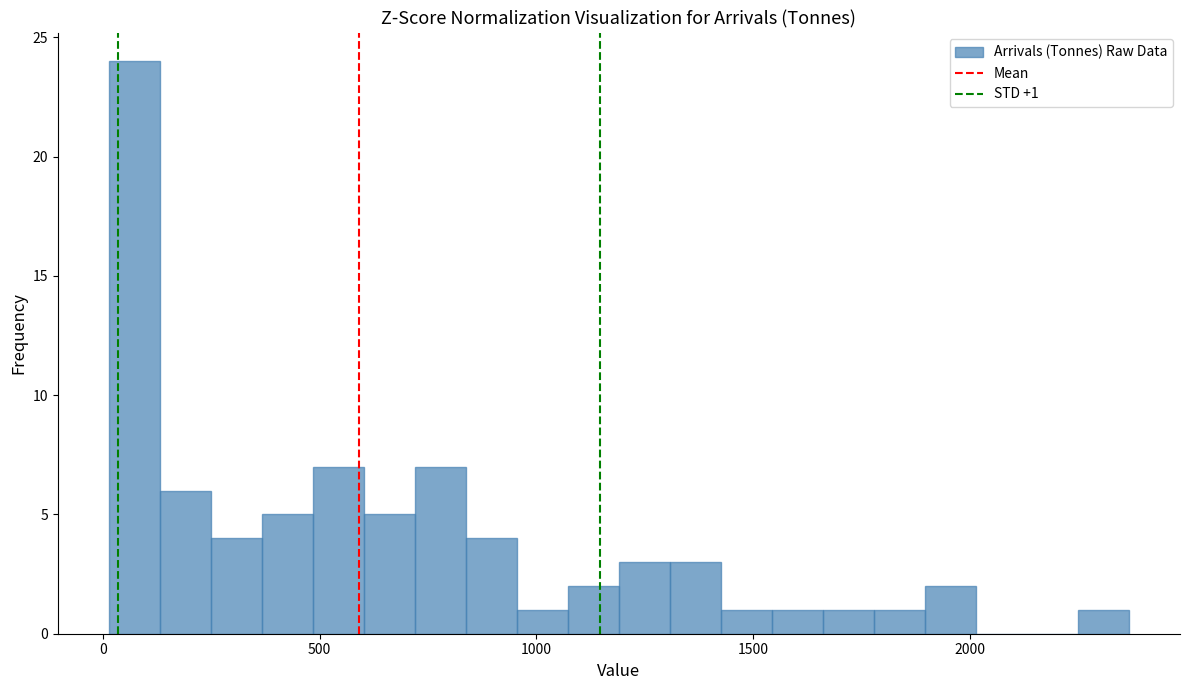

Around what value on the x-axis is the tallest bar? Give the approximate position of its centre, as read against the axis.

50